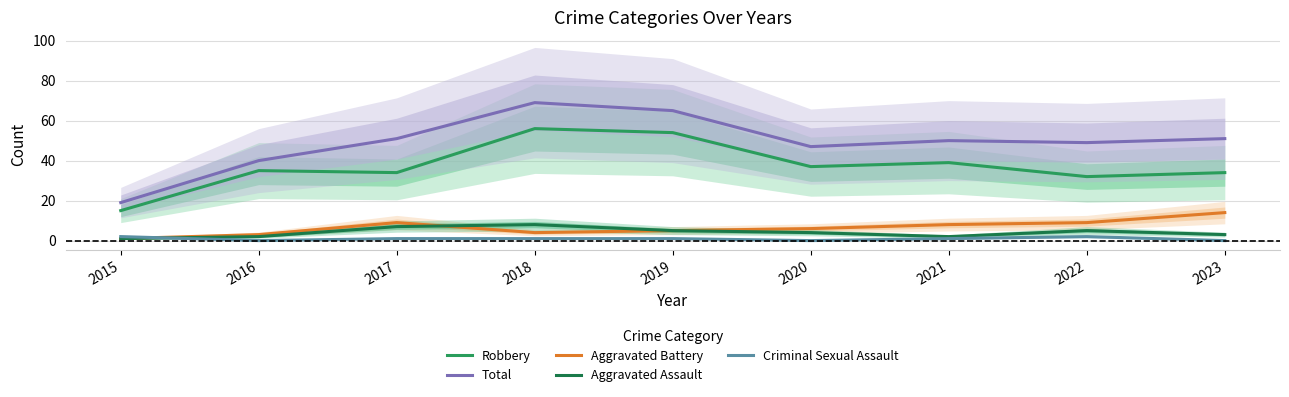

Does the chart have visible grid lines?

Yes